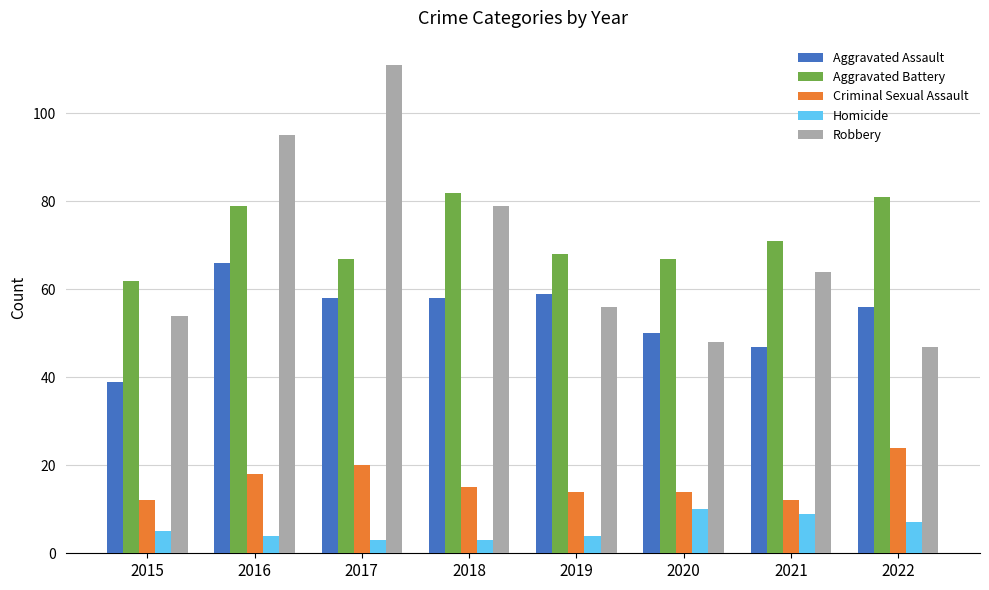

What is the maximum value for Robbery?

111